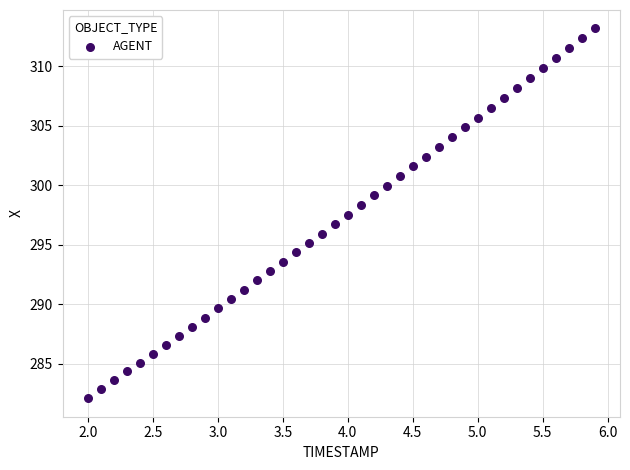

What is the range of X values (max minus min)?

3.9